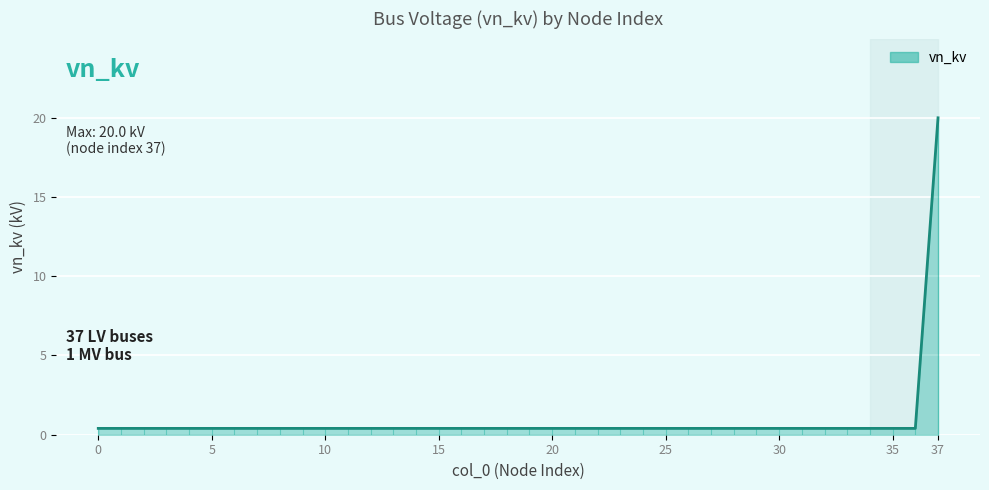

What is the difference between the maximum and minimum values?

19.6